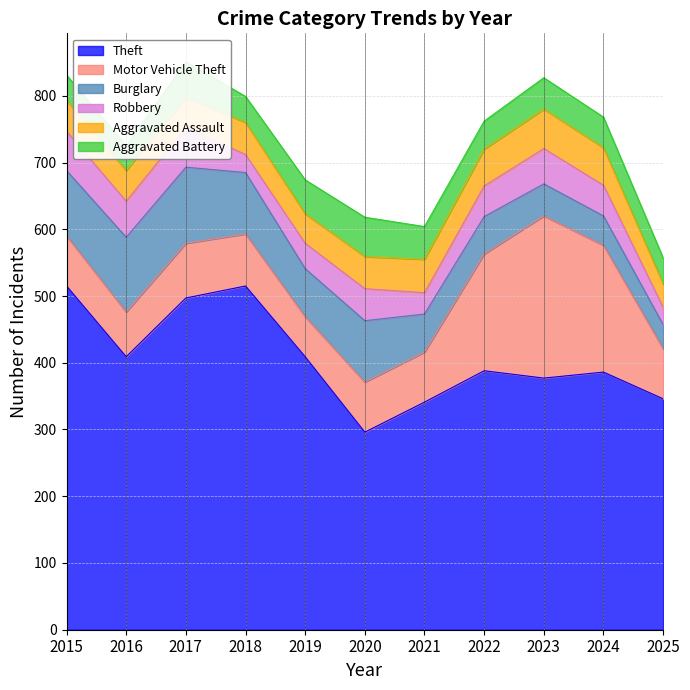

At which category does Burglary reach its first local peak?

2017